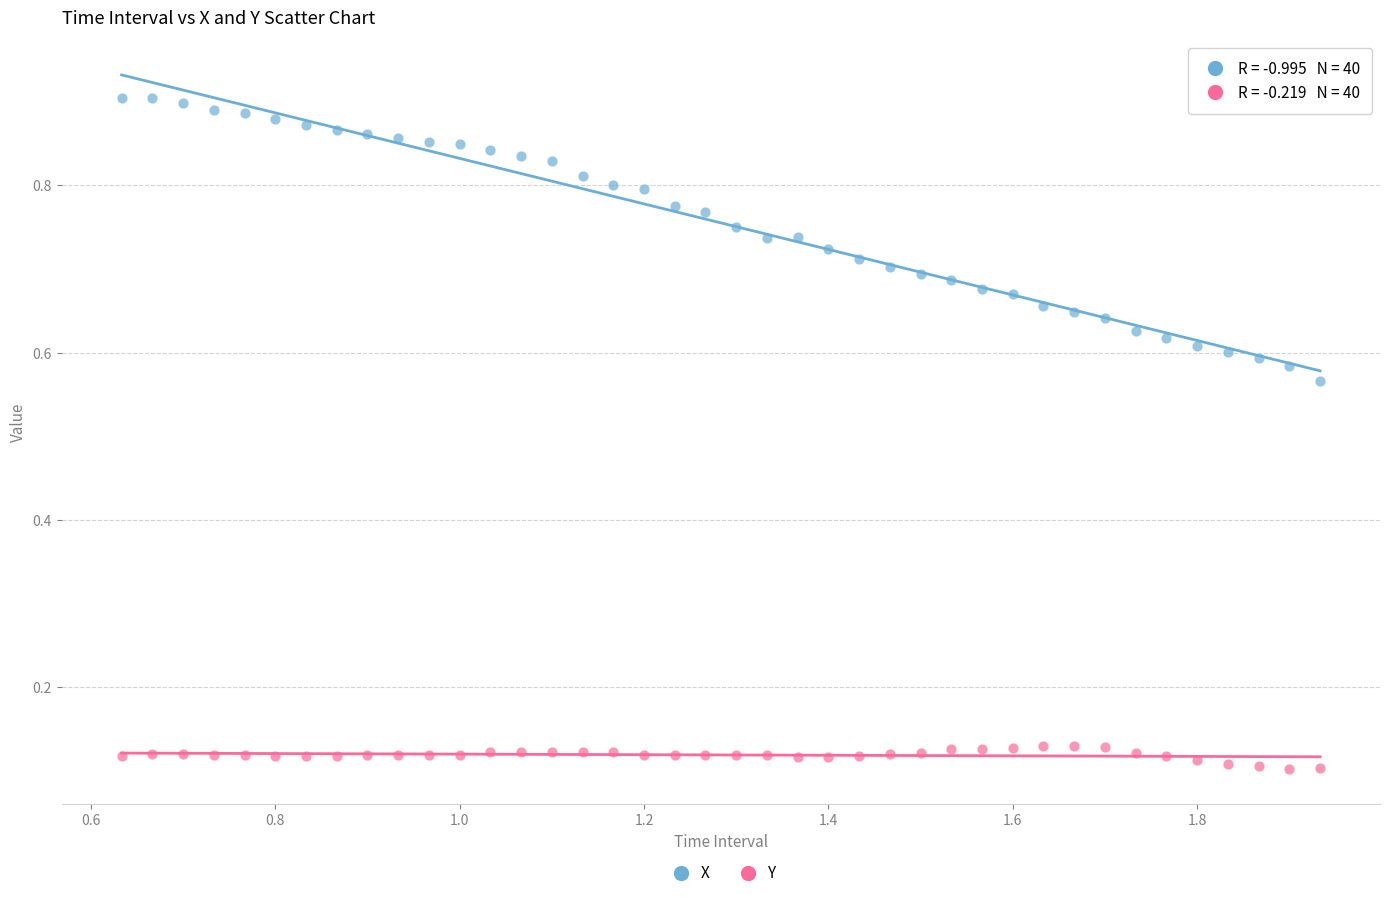

Across all data points, what is the range of X values (max minus min)?

1.3